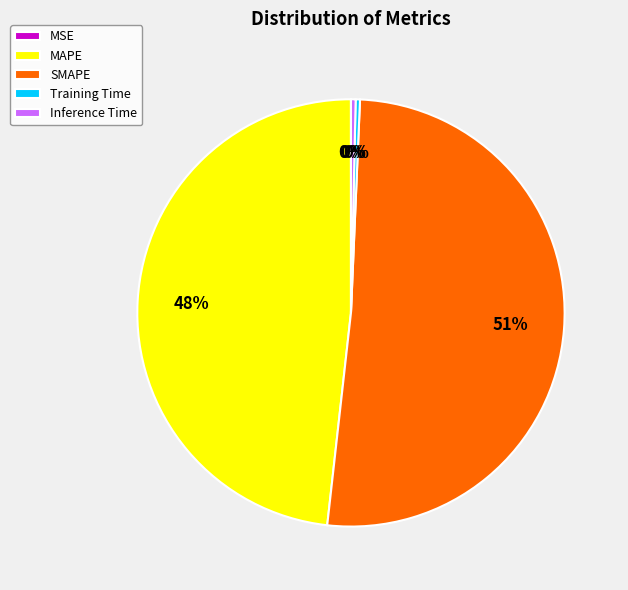

Is it true that MAPE is 43% of the pie?

False